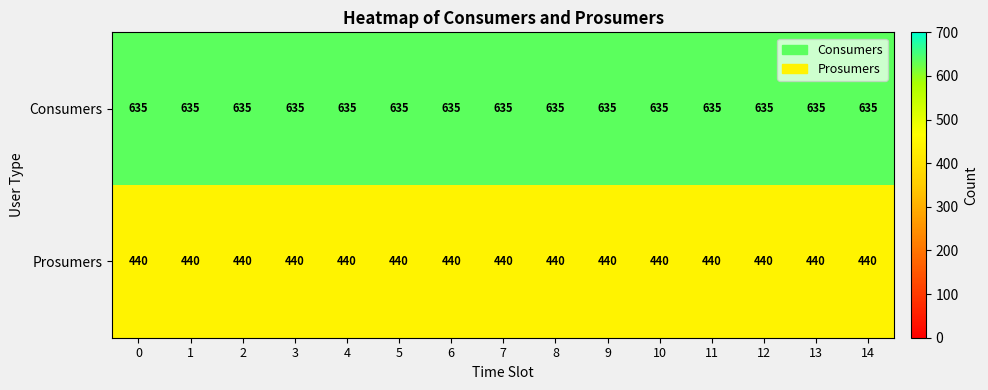

What is the total value across all series at 9?

1075